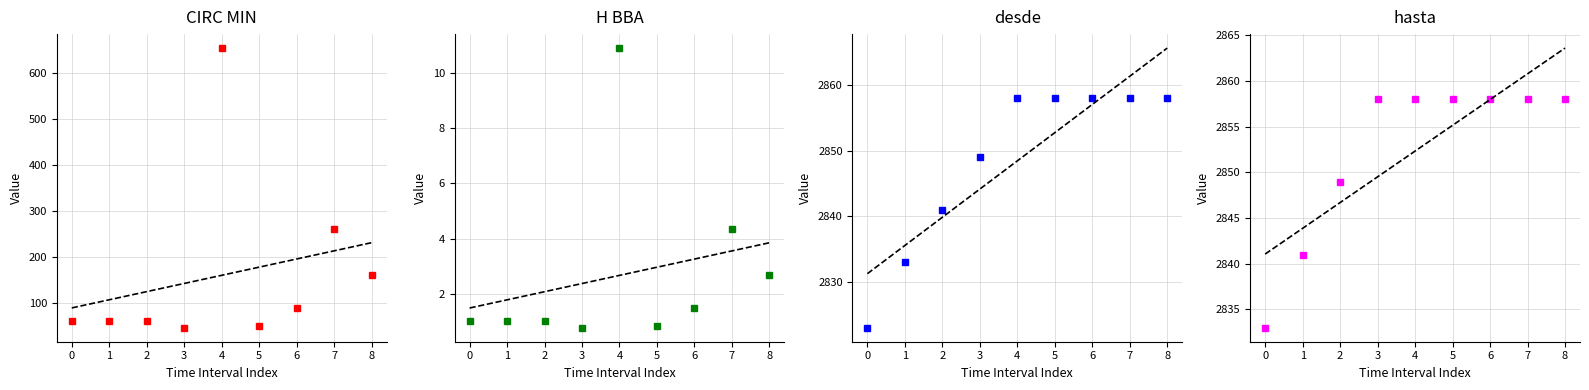

True or false: CIRC MIN and desde intersect in this chart.

False